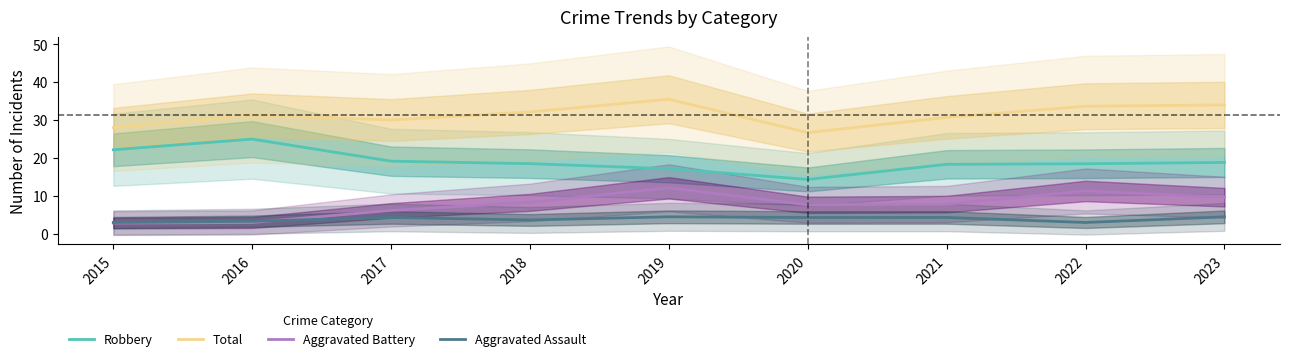

Which series has the largest total across all categories?

Total